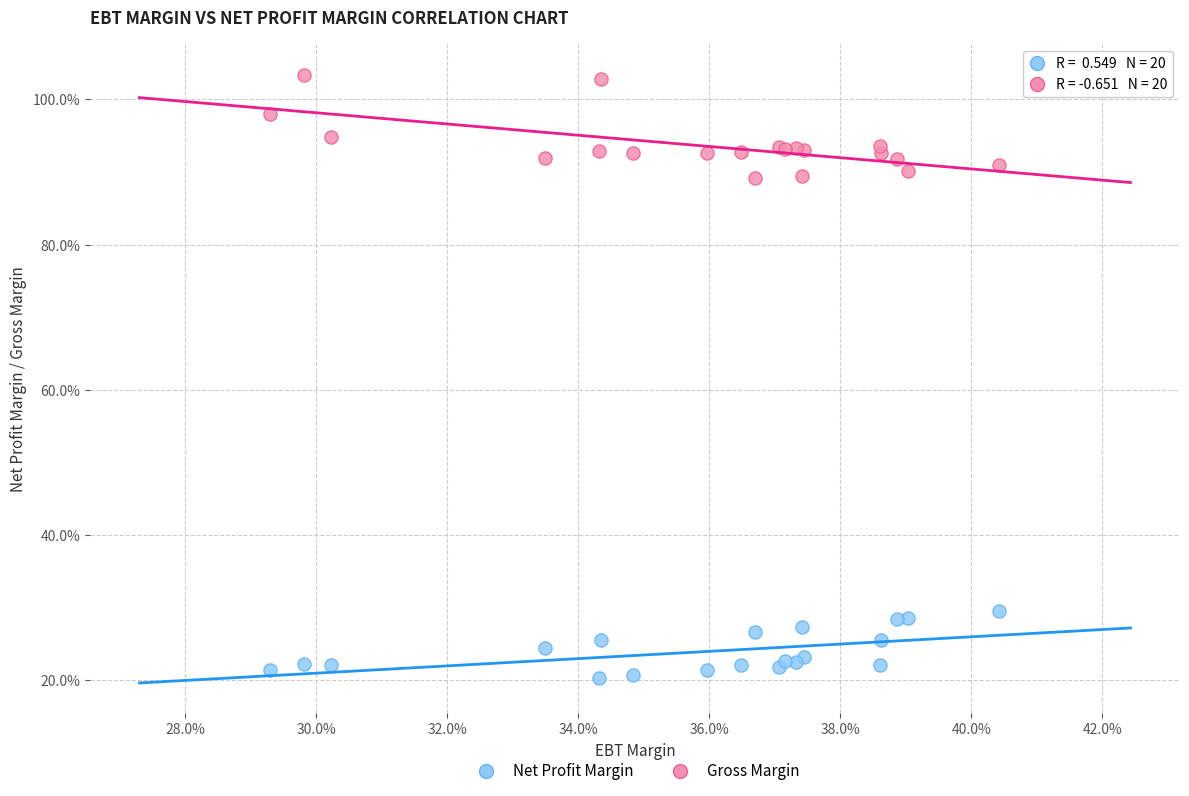

What are all the series names shown in the legend?

Net Profit Margin, Gross Margin